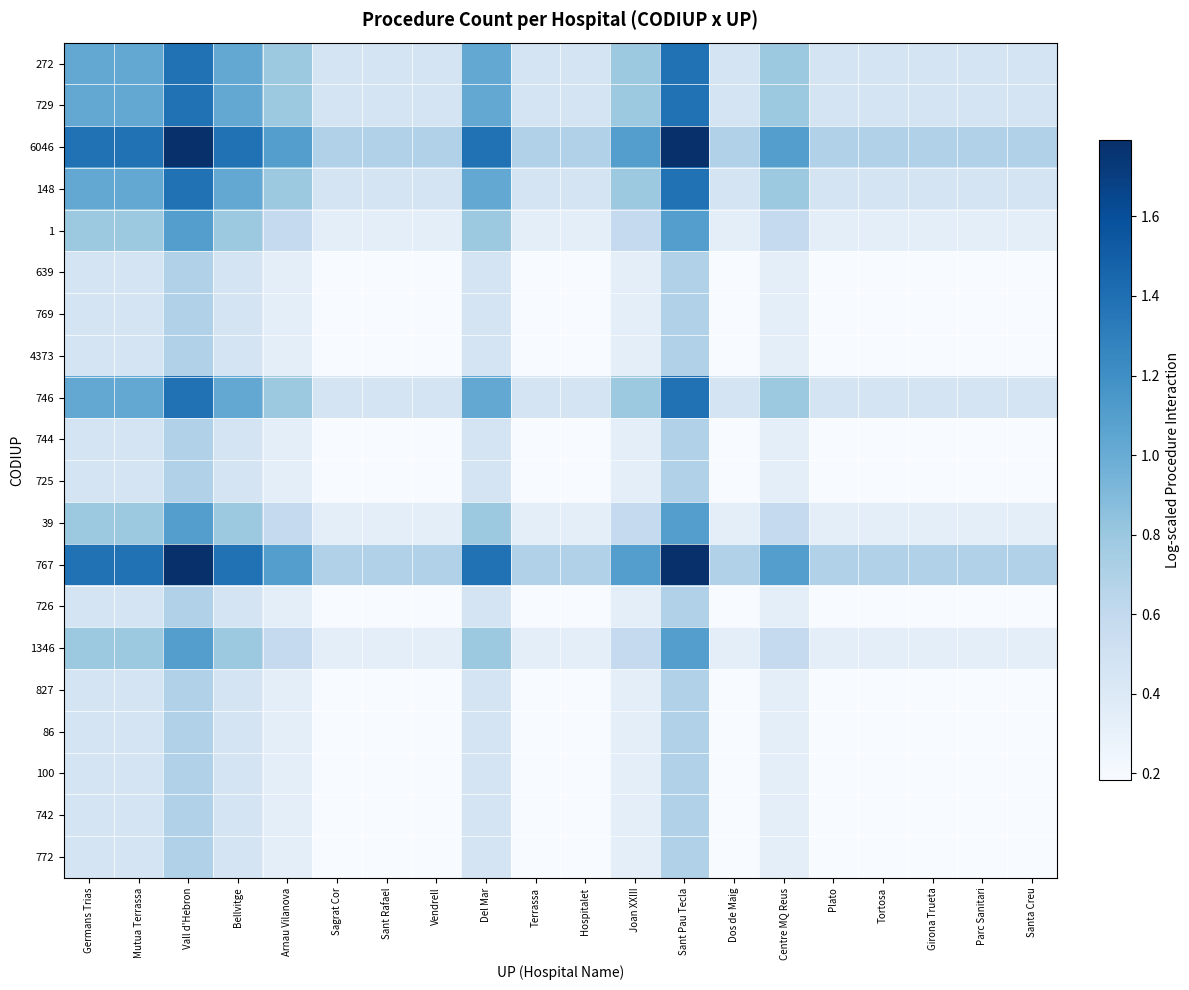

Reading left to right, what are all the values shown in this chart?

272: Germans Trias=1.0	Mutua Terrassa=1.0	Vall d'Hebron=1.4	Bellvitge=1.0	Arnau Vilanova=0.8	Sagrat Cor=0.5	Sant Rafael=0.5	Vendrell=0.5	Del Mar=1.0	Terrassa=0.5	Hospitalet=0.5	Joan XXIII=0.8	Sant Pau Tecla=1.4	Dos de Maig=0.5	Centre MQ Reus=0.8	Plato=0.5	Tortosa=0.5	Girona Trueta=0.5	Parc Sanitari=0.5	Santa Creu=0.5
729: Germans Trias=1.0	Mutua Terrassa=1.0	Vall d'Hebron=1.4	Bellvitge=1.0	Arnau Vilanova=0.8	Sagrat Cor=0.5	Sant Rafael=0.5	Vendrell=0.5	Del Mar=1.0	Terrassa=0.5	Hospitalet=0.5	Joan XXIII=0.8	Sant Pau Tecla=1.4	Dos de Maig=0.5	Centre MQ Reus=0.8	Plato=0.5	Tortosa=0.5	Girona Trueta=0.5	Parc Sanitari=0.5	Santa Creu=0.5
6046: Germans Trias=1.4	Mutua Terrassa=1.4	Vall d'Hebron=1.8	Bellvitge=1.4	Arnau Vilanova=1.1	Sagrat Cor=0.7	Sant Rafael=0.7	Vendrell=0.7	Del Mar=1.4	Terrassa=0.7	Hospitalet=0.7	Joan XXIII=1.1	Sant Pau Tecla=1.8	Dos de Maig=0.7	Centre MQ Reus=1.1	Plato=0.7	Tortosa=0.7	Girona Trueta=0.7	Parc Sanitari=0.7	Santa Creu=0.7
148: Germans Trias=1.0	Mutua Terrassa=1.0	Vall d'Hebron=1.4	Bellvitge=1.0	Arnau Vilanova=0.8	Sagrat Cor=0.5	Sant Rafael=0.5	Vendrell=0.5	Del Mar=1.0	Terrassa=0.5	Hospitalet=0.5	Joan XXIII=0.8	Sant Pau Tecla=1.4	Dos de Maig=0.5	Centre MQ Reus=0.8	Plato=0.5	Tortosa=0.5	Girona Trueta=0.5	Parc Sanitari=0.5	Santa Creu=0.5
1: Germans Trias=0.8	Mutua Terrassa=0.8	Vall d'Hebron=1.1	Bellvitge=0.8	Arnau Vilanova=0.6	Sagrat Cor=0.3	Sant Rafael=0.3	Vendrell=0.3	Del Mar=0.8	Terrassa=0.3	Hospitalet=0.3	Joan XXIII=0.6	Sant Pau Tecla=1.1	Dos de Maig=0.3	Centre MQ Reus=0.6	Plato=0.3	Tortosa=0.3	Girona Trueta=0.3	Parc Sanitari=0.3	Santa Creu=0.3
639: Germans Trias=0.5	Mutua Terrassa=0.5	Vall d'Hebron=0.7	Bellvitge=0.5	Arnau Vilanova=0.3	Sagrat Cor=0.2	Sant Rafael=0.2	Vendrell=0.2	Del Mar=0.5	Terrassa=0.2	Hospitalet=0.2	Joan XXIII=0.3	Sant Pau Tecla=0.7	Dos de Maig=0.2	Centre MQ Reus=0.3	Plato=0.2	Tortosa=0.2	Girona Trueta=0.2	Parc Sanitari=0.2	Santa Creu=0.2
769: Germans Trias=0.5	Mutua Terrassa=0.5	Vall d'Hebron=0.7	Bellvitge=0.5	Arnau Vilanova=0.3	Sagrat Cor=0.2	Sant Rafael=0.2	Vendrell=0.2	Del Mar=0.5	Terrassa=0.2	Hospitalet=0.2	Joan XXIII=0.3	Sant Pau Tecla=0.7	Dos de Maig=0.2	Centre MQ Reus=0.3	Plato=0.2	Tortosa=0.2	Girona Trueta=0.2	Parc Sanitari=0.2	Santa Creu=0.2
4373: Germans Trias=0.5	Mutua Terrassa=0.5	Vall d'Hebron=0.7	Bellvitge=0.5	Arnau Vilanova=0.3	Sagrat Cor=0.2	Sant Rafael=0.2	Vendrell=0.2	Del Mar=0.5	Terrassa=0.2	Hospitalet=0.2	Joan XXIII=0.3	Sant Pau Tecla=0.7	Dos de Maig=0.2	Centre MQ Reus=0.3	Plato=0.2	Tortosa=0.2	Girona Trueta=0.2	Parc Sanitari=0.2	Santa Creu=0.2
746: Germans Trias=1.0	Mutua Terrassa=1.0	Vall d'Hebron=1.4	Bellvitge=1.0	Arnau Vilanova=0.8	Sagrat Cor=0.5	Sant Rafael=0.5	Vendrell=0.5	Del Mar=1.0	Terrassa=0.5	Hospitalet=0.5	Joan XXIII=0.8	Sant Pau Tecla=1.4	Dos de Maig=0.5	Centre MQ Reus=0.8	Plato=0.5	Tortosa=0.5	Girona Trueta=0.5	Parc Sanitari=0.5	Santa Creu=0.5
744: Germans Trias=0.5	Mutua Terrassa=0.5	Vall d'Hebron=0.7	Bellvitge=0.5	Arnau Vilanova=0.3	Sagrat Cor=0.2	Sant Rafael=0.2	Vendrell=0.2	Del Mar=0.5	Terrassa=0.2	Hospitalet=0.2	Joan XXIII=0.3	Sant Pau Tecla=0.7	Dos de Maig=0.2	Centre MQ Reus=0.3	Plato=0.2	Tortosa=0.2	Girona Trueta=0.2	Parc Sanitari=0.2	Santa Creu=0.2
725: Germans Trias=0.5	Mutua Terrassa=0.5	Vall d'Hebron=0.7	Bellvitge=0.5	Arnau Vilanova=0.3	Sagrat Cor=0.2	Sant Rafael=0.2	Vendrell=0.2	Del Mar=0.5	Terrassa=0.2	Hospitalet=0.2	Joan XXIII=0.3	Sant Pau Tecla=0.7	Dos de Maig=0.2	Centre MQ Reus=0.3	Plato=0.2	Tortosa=0.2	Girona Trueta=0.2	Parc Sanitari=0.2	Santa Creu=0.2
39: Germans Trias=0.8	Mutua Terrassa=0.8	Vall d'Hebron=1.1	Bellvitge=0.8	Arnau Vilanova=0.6	Sagrat Cor=0.3	Sant Rafael=0.3	Vendrell=0.3	Del Mar=0.8	Terrassa=0.3	Hospitalet=0.3	Joan XXIII=0.6	Sant Pau Tecla=1.1	Dos de Maig=0.3	Centre MQ Reus=0.6	Plato=0.3	Tortosa=0.3	Girona Trueta=0.3	Parc Sanitari=0.3	Santa Creu=0.3
767: Germans Trias=1.4	Mutua Terrassa=1.4	Vall d'Hebron=1.8	Bellvitge=1.4	Arnau Vilanova=1.1	Sagrat Cor=0.7	Sant Rafael=0.7	Vendrell=0.7	Del Mar=1.4	Terrassa=0.7	Hospitalet=0.7	Joan XXIII=1.1	Sant Pau Tecla=1.8	Dos de Maig=0.7	Centre MQ Reus=1.1	Plato=0.7	Tortosa=0.7	Girona Trueta=0.7	Parc Sanitari=0.7	Santa Creu=0.7
726: Germans Trias=0.5	Mutua Terrassa=0.5	Vall d'Hebron=0.7	Bellvitge=0.5	Arnau Vilanova=0.3	Sagrat Cor=0.2	Sant Rafael=0.2	Vendrell=0.2	Del Mar=0.5	Terrassa=0.2	Hospitalet=0.2	Joan XXIII=0.3	Sant Pau Tecla=0.7	Dos de Maig=0.2	Centre MQ Reus=0.3	Plato=0.2	Tortosa=0.2	Girona Trueta=0.2	Parc Sanitari=0.2	Santa Creu=0.2
1346: Germans Trias=0.8	Mutua Terrassa=0.8	Vall d'Hebron=1.1	Bellvitge=0.8	Arnau Vilanova=0.6	Sagrat Cor=0.3	Sant Rafael=0.3	Vendrell=0.3	Del Mar=0.8	Terrassa=0.3	Hospitalet=0.3	Joan XXIII=0.6	Sant Pau Tecla=1.1	Dos de Maig=0.3	Centre MQ Reus=0.6	Plato=0.3	Tortosa=0.3	Girona Trueta=0.3	Parc Sanitari=0.3	Santa Creu=0.3
827: Germans Trias=0.5	Mutua Terrassa=0.5	Vall d'Hebron=0.7	Bellvitge=0.5	Arnau Vilanova=0.3	Sagrat Cor=0.2	Sant Rafael=0.2	Vendrell=0.2	Del Mar=0.5	Terrassa=0.2	Hospitalet=0.2	Joan XXIII=0.3	Sant Pau Tecla=0.7	Dos de Maig=0.2	Centre MQ Reus=0.3	Plato=0.2	Tortosa=0.2	Girona Trueta=0.2	Parc Sanitari=0.2	Santa Creu=0.2
86: Germans Trias=0.5	Mutua Terrassa=0.5	Vall d'Hebron=0.7	Bellvitge=0.5	Arnau Vilanova=0.3	Sagrat Cor=0.2	Sant Rafael=0.2	Vendrell=0.2	Del Mar=0.5	Terrassa=0.2	Hospitalet=0.2	Joan XXIII=0.3	Sant Pau Tecla=0.7	Dos de Maig=0.2	Centre MQ Reus=0.3	Plato=0.2	Tortosa=0.2	Girona Trueta=0.2	Parc Sanitari=0.2	Santa Creu=0.2
100: Germans Trias=0.5	Mutua Terrassa=0.5	Vall d'Hebron=0.7	Bellvitge=0.5	Arnau Vilanova=0.3	Sagrat Cor=0.2	Sant Rafael=0.2	Vendrell=0.2	Del Mar=0.5	Terrassa=0.2	Hospitalet=0.2	Joan XXIII=0.3	Sant Pau Tecla=0.7	Dos de Maig=0.2	Centre MQ Reus=0.3	Plato=0.2	Tortosa=0.2	Girona Trueta=0.2	Parc Sanitari=0.2	Santa Creu=0.2
742: Germans Trias=0.5	Mutua Terrassa=0.5	Vall d'Hebron=0.7	Bellvitge=0.5	Arnau Vilanova=0.3	Sagrat Cor=0.2	Sant Rafael=0.2	Vendrell=0.2	Del Mar=0.5	Terrassa=0.2	Hospitalet=0.2	Joan XXIII=0.3	Sant Pau Tecla=0.7	Dos de Maig=0.2	Centre MQ Reus=0.3	Plato=0.2	Tortosa=0.2	Girona Trueta=0.2	Parc Sanitari=0.2	Santa Creu=0.2
772: Germans Trias=0.5	Mutua Terrassa=0.5	Vall d'Hebron=0.7	Bellvitge=0.5	Arnau Vilanova=0.3	Sagrat Cor=0.2	Sant Rafael=0.2	Vendrell=0.2	Del Mar=0.5	Terrassa=0.2	Hospitalet=0.2	Joan XXIII=0.3	Sant Pau Tecla=0.7	Dos de Maig=0.2	Centre MQ Reus=0.3	Plato=0.2	Tortosa=0.2	Girona Trueta=0.2	Parc Sanitari=0.2	Santa Creu=0.2